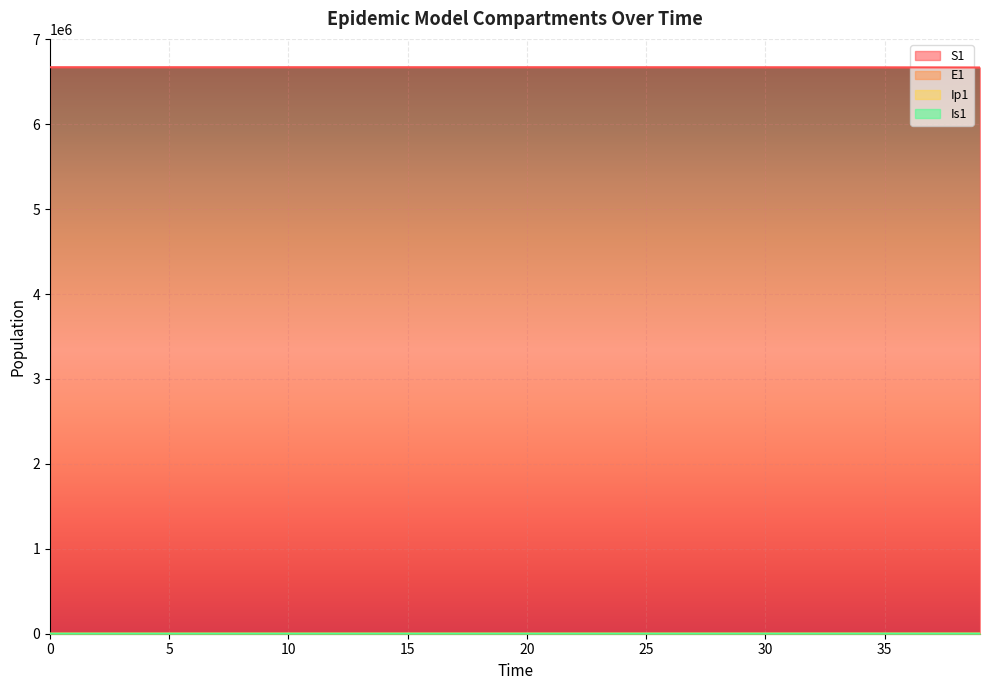

Which has a higher value, 14 or 8?

8